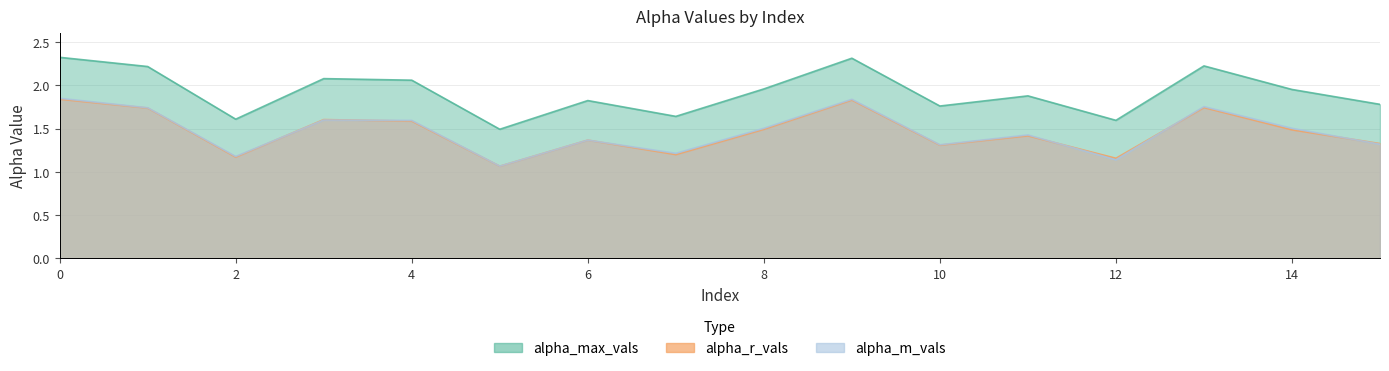

What is the total value across all series at 3?

5.3